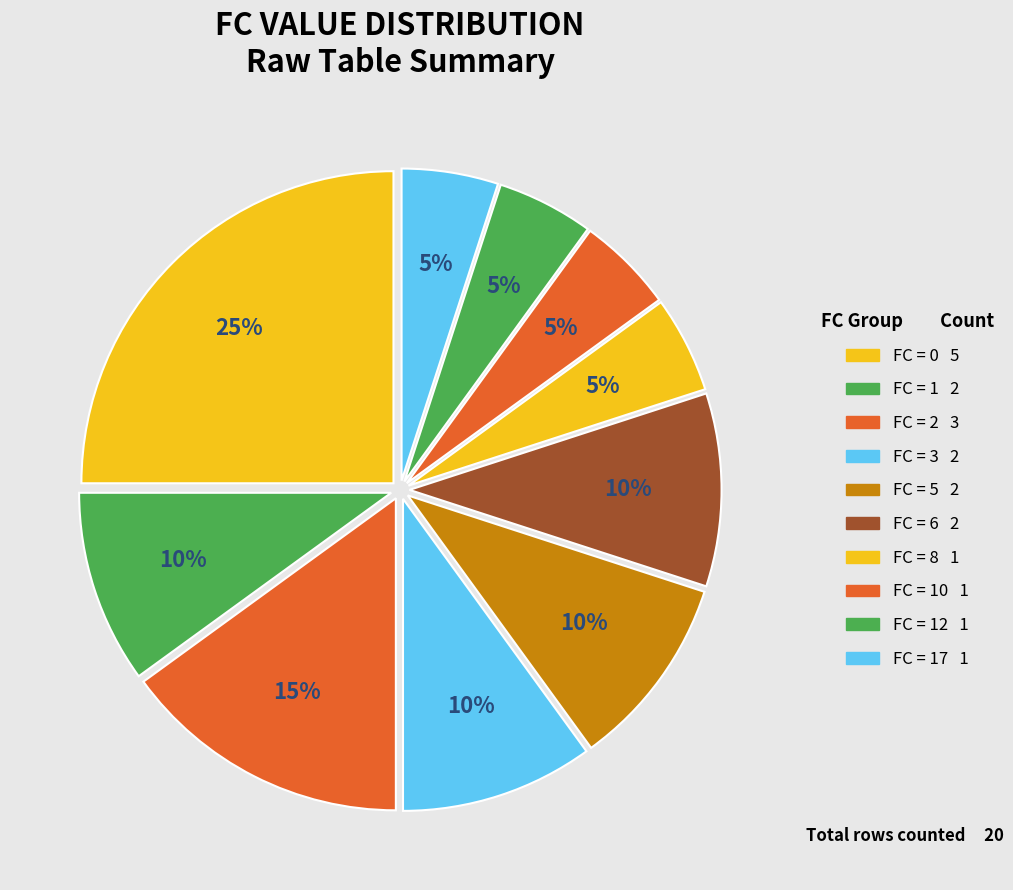

How many segments does this pie chart have?

10